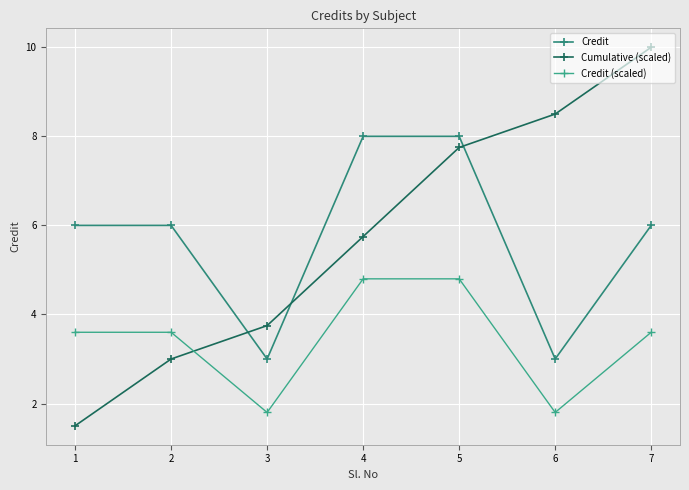

Is this an area chart (filled region under the line)?

No